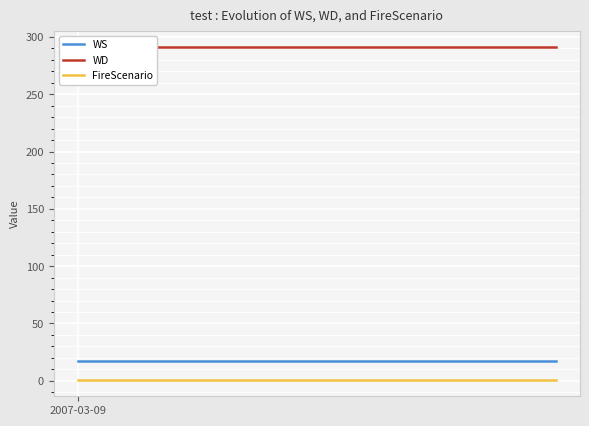

What is the label of the 13th point from the left?

12